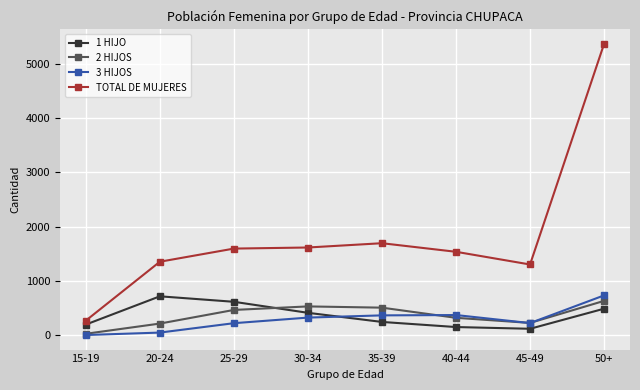

What is the difference between the maximum and second lowest values in the 1 HIJO series?

566